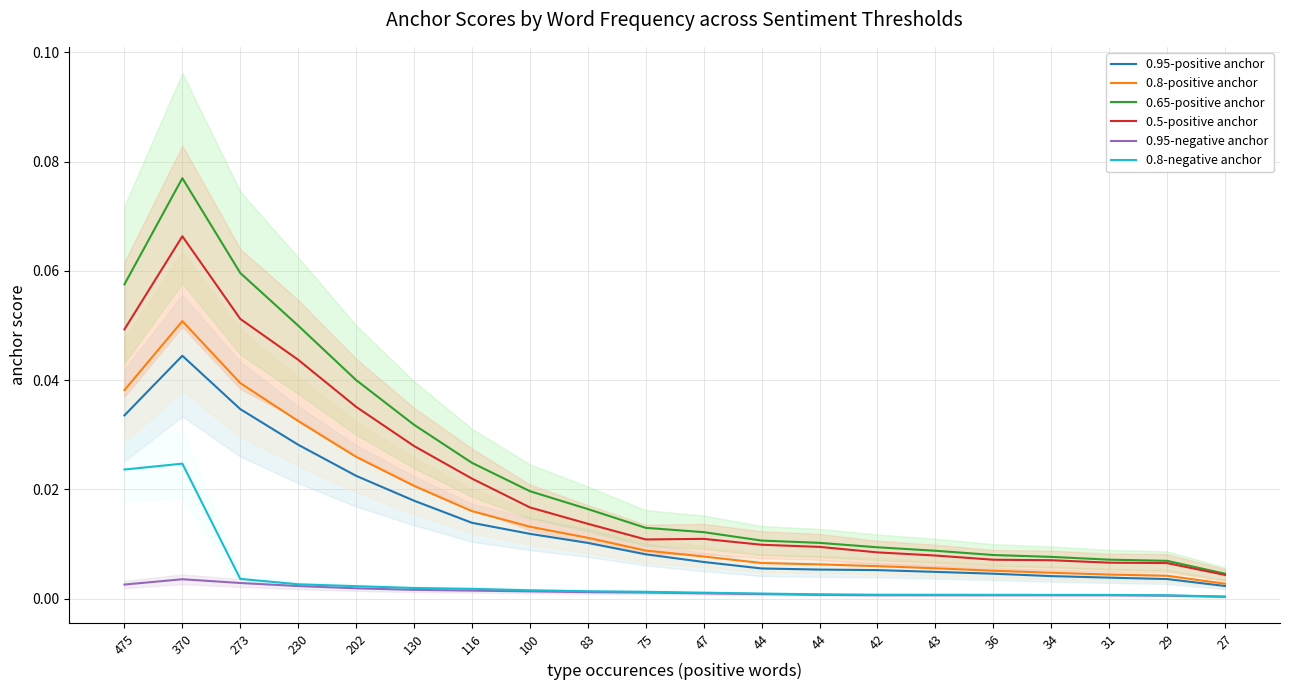

True or false: 0.5-positive anchor and 0.95-negative anchor cross at least once.

False